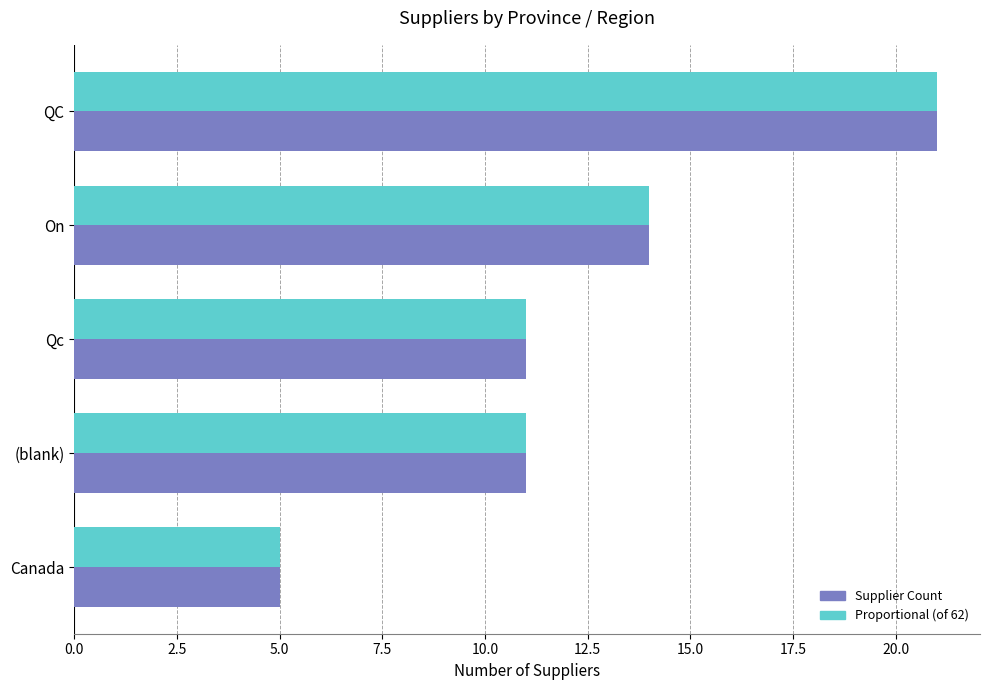

How many series are shown in this chart?

2